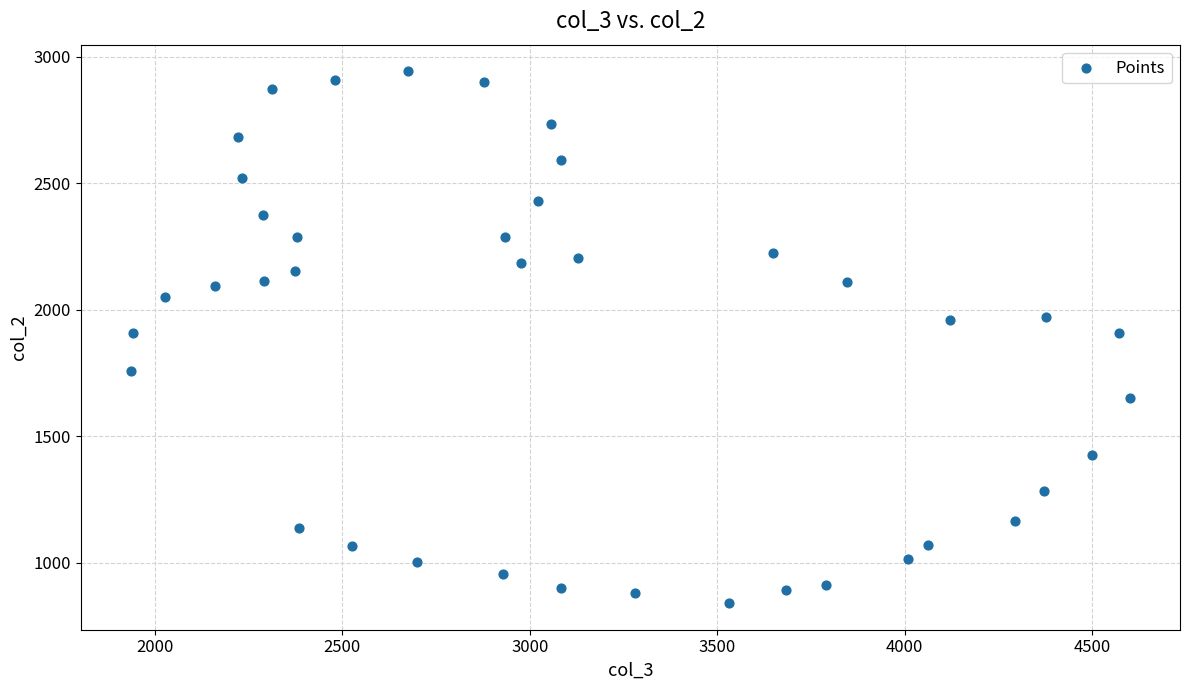

What is the range of Y values (max minus min)?

2103.7